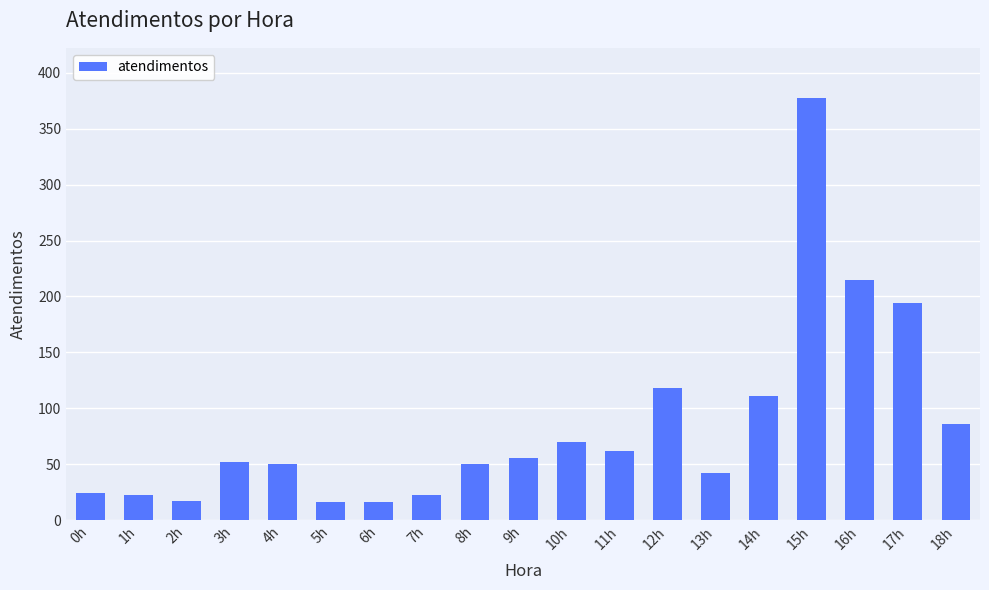

What is the smallest value displayed?

16